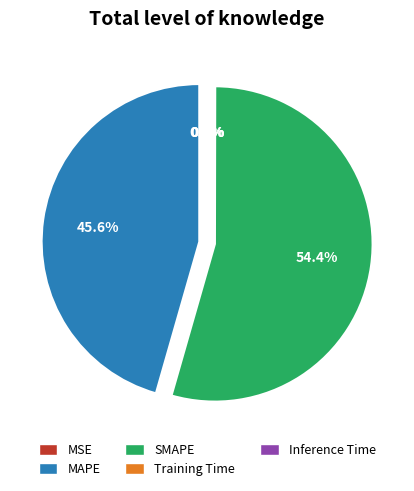

Is there a majority slice in this chart?

Yes